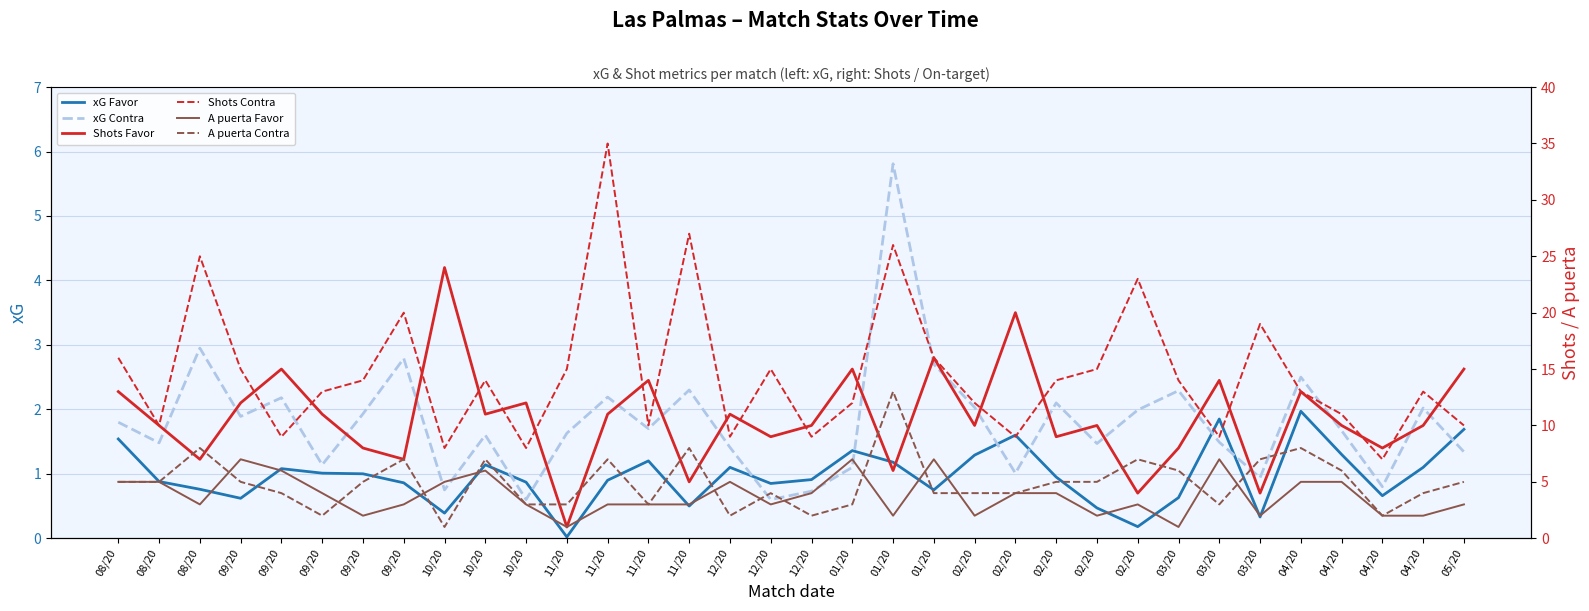

What is the difference between the Shots Favor values at 10/20 and 02/20?

4.0